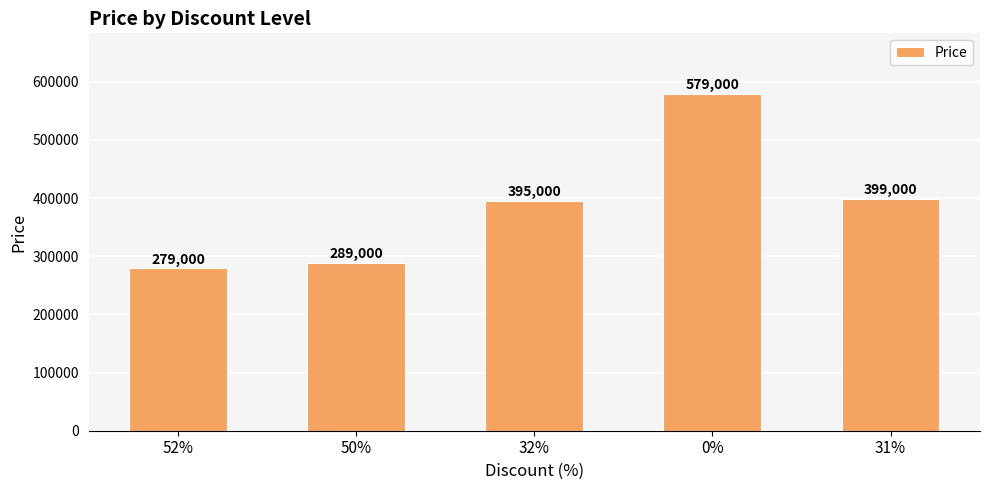

Approximately how many times larger is the value at 50% compared to 31%?

0.7